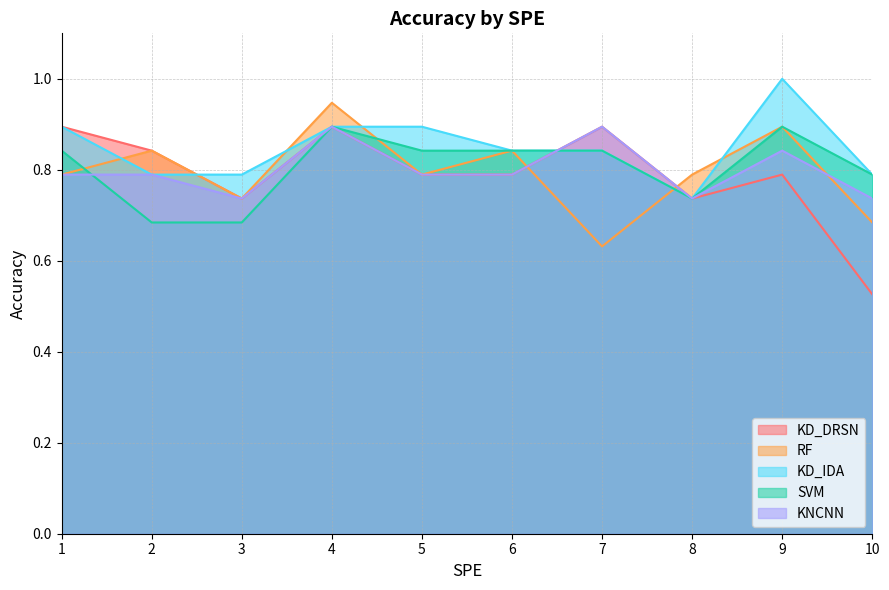

What is the difference between the maximum and minimum values in the KD_IDA series?

0.3